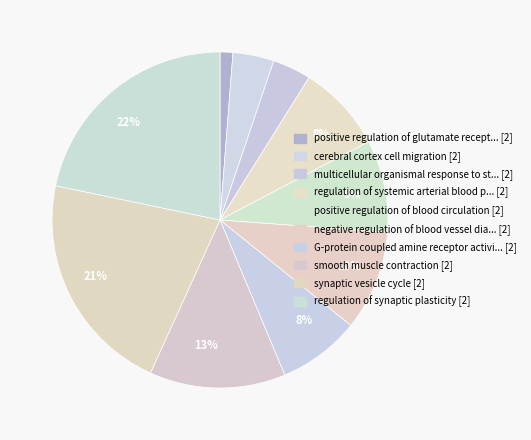

How many segments does this pie chart have?

10